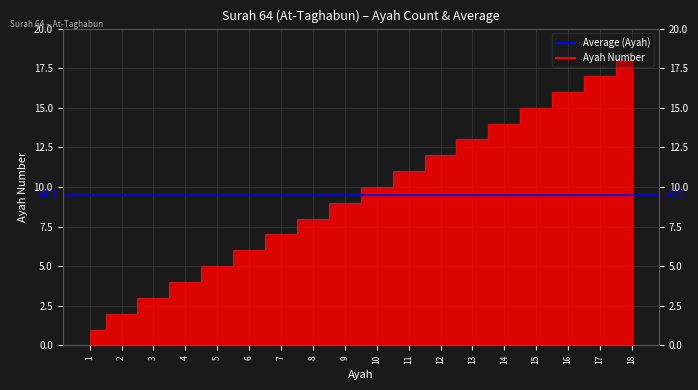

At which label does the data first exceed 10?

11